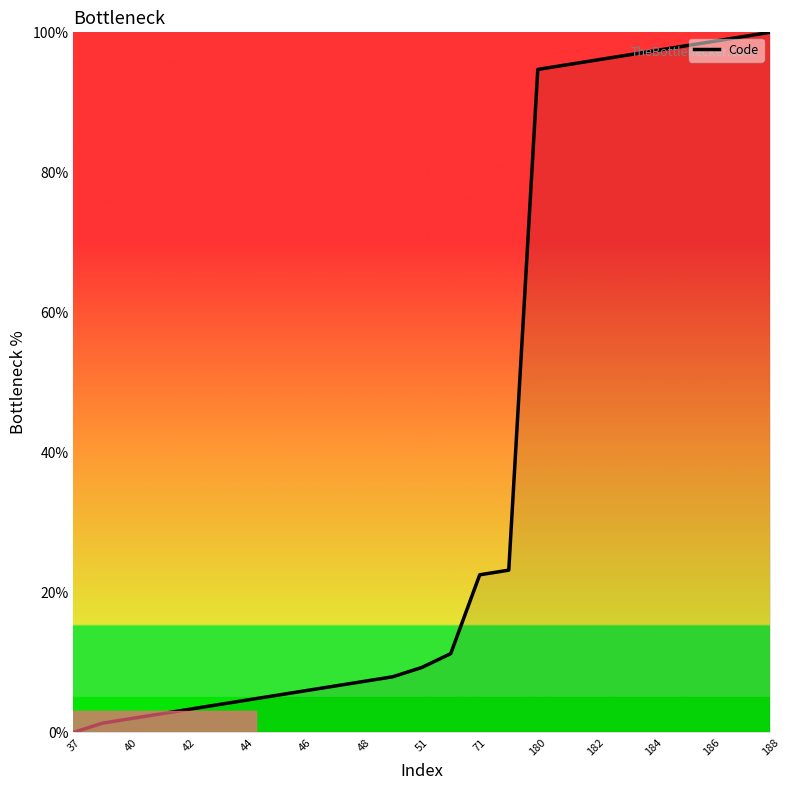

How many lines are shown in the chart?

1